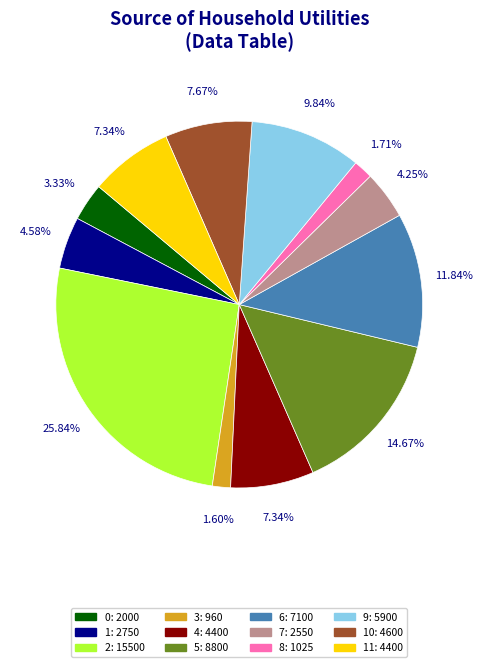

How many slices are in this pie chart?

12